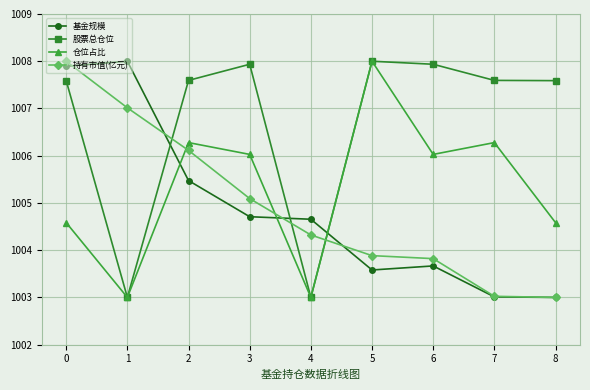

Is it true that 持有市值(亿元) equals 1375.7 at 2?

False